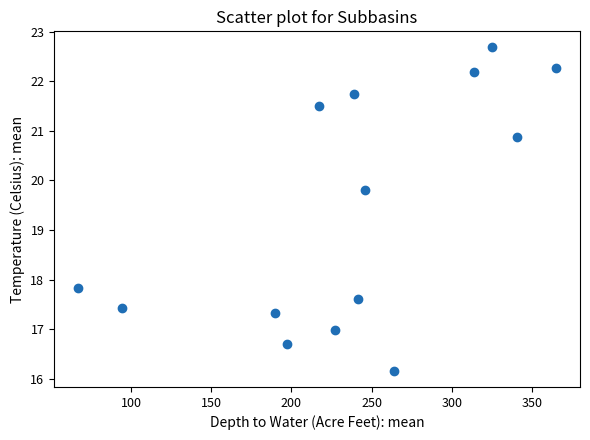

What Y value in the scatter plot is closest to 19?

19.8